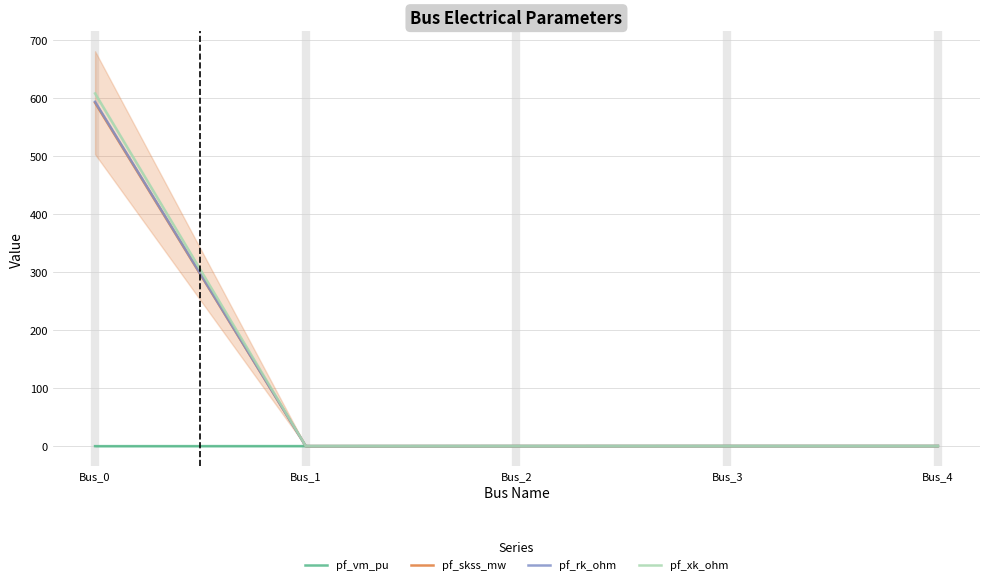

True or false: pf_vm_pu and pf_xk_ohm intersect in this chart.

False